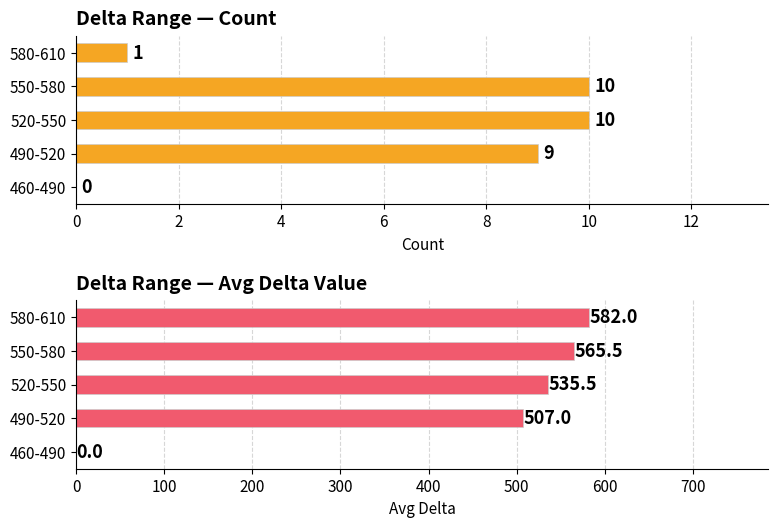

What is the highest value of the Count series?

10.0